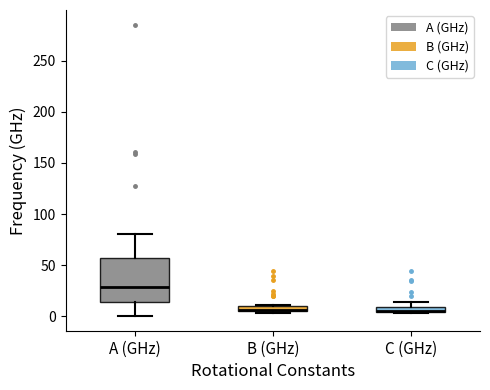

Where is the upper edge of the box for C (GHz) on the y-axis? The values are not printed on the chart, so give them approximately, as read against the axis.

10